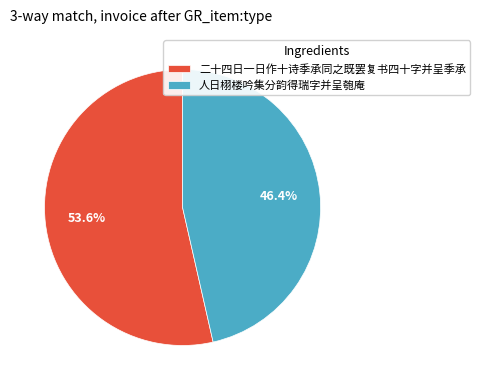

What percentage do 二十四日一日作十诗季承同之既罢复书四十字并呈季承 and 人日栩楼吟集分韵得瑞字并呈匏庵 together represent?

100.0%